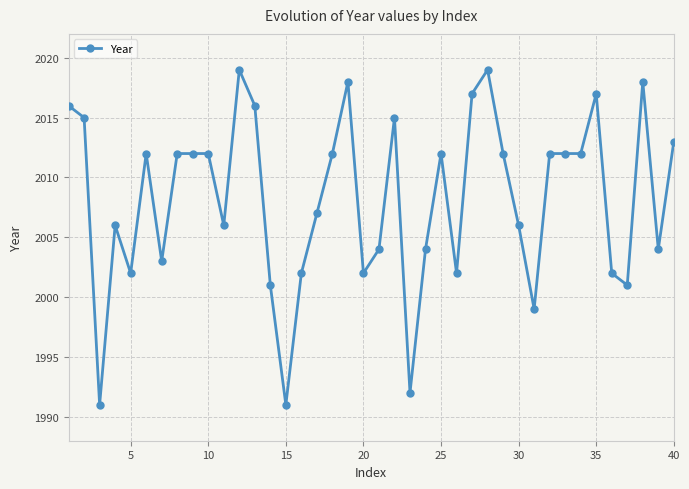

How many data points are less than 2012?

19